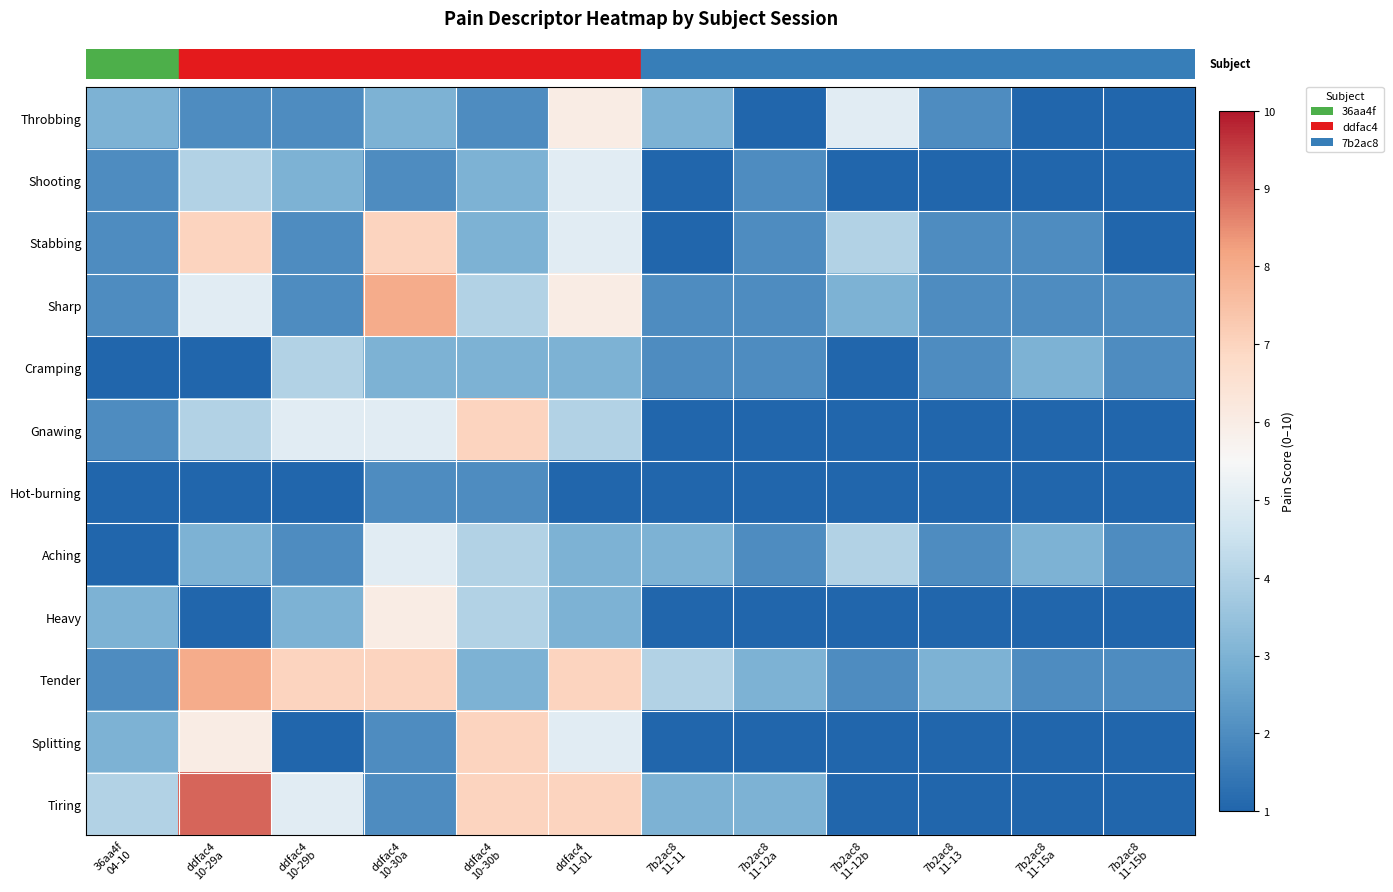

What is the total value across all series at 7b2ac8
11-13?

19